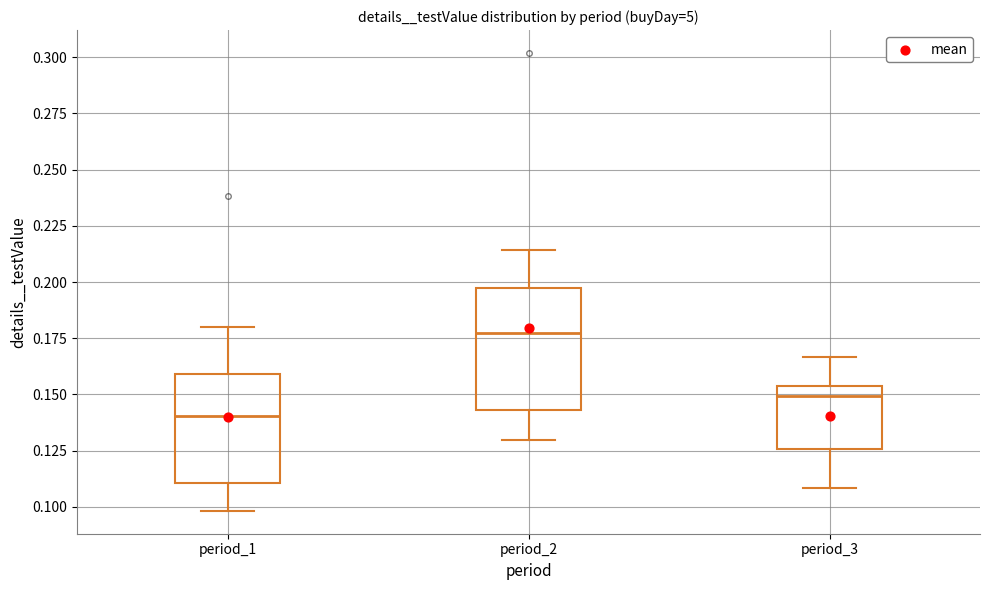

Which box has the lowest median line?

period_1